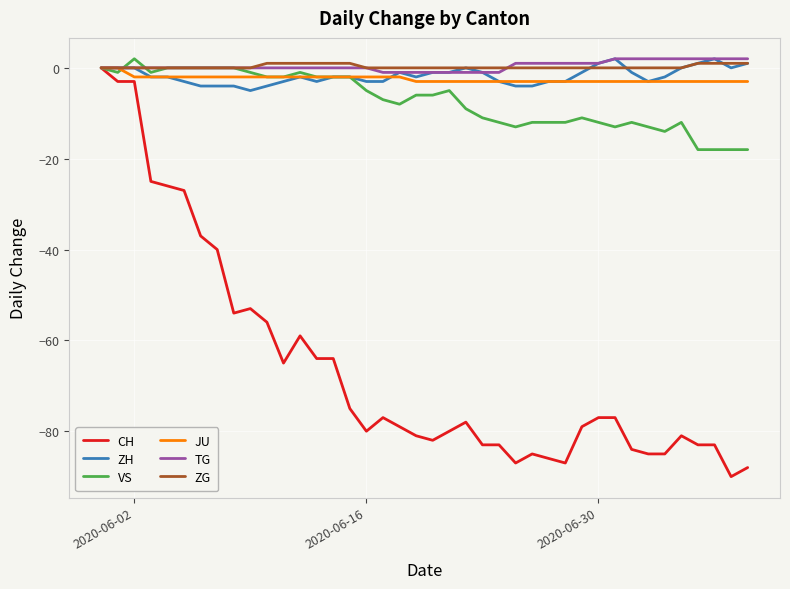

Which series has the largest range (max minus min)?

CH